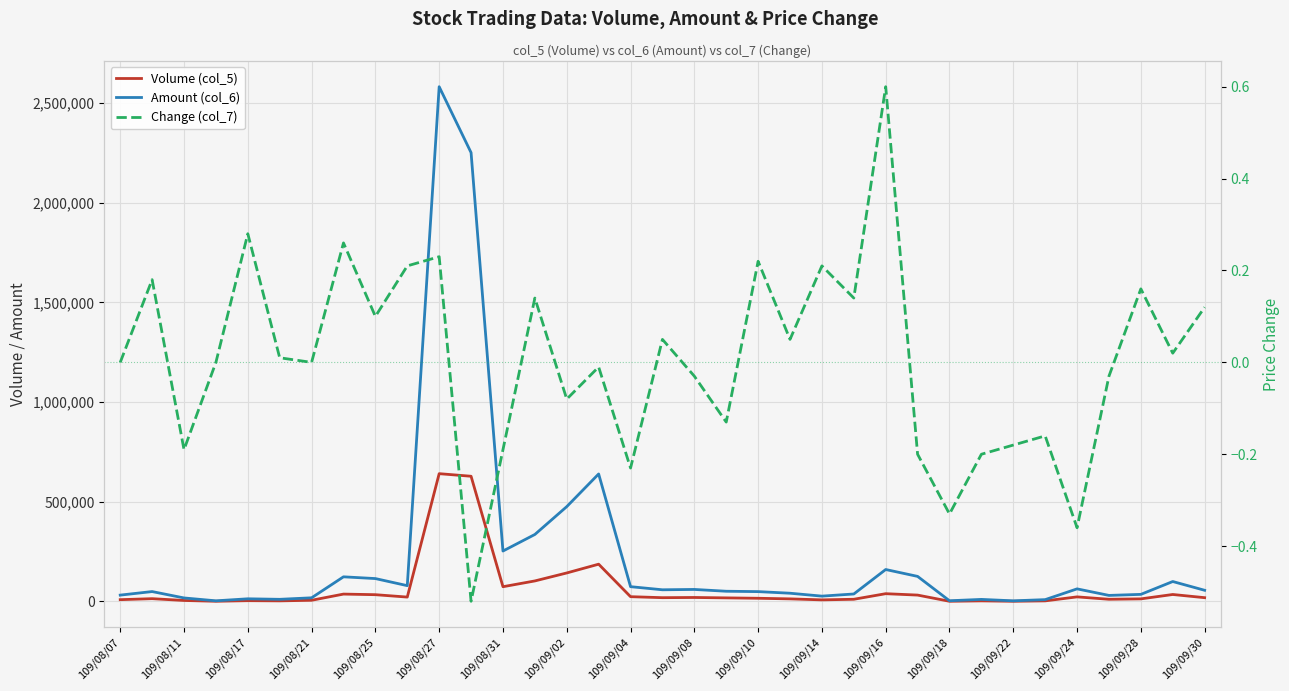

True or false: Amount (col_6) and Volume (col_5) cross at least once.

False